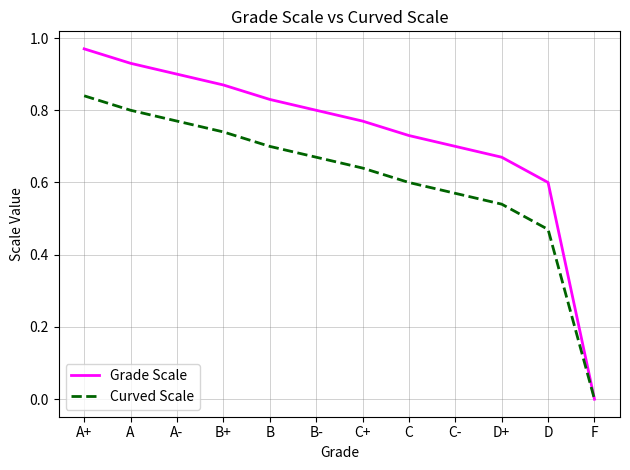

How many values in Curved Scale are above zero?

11